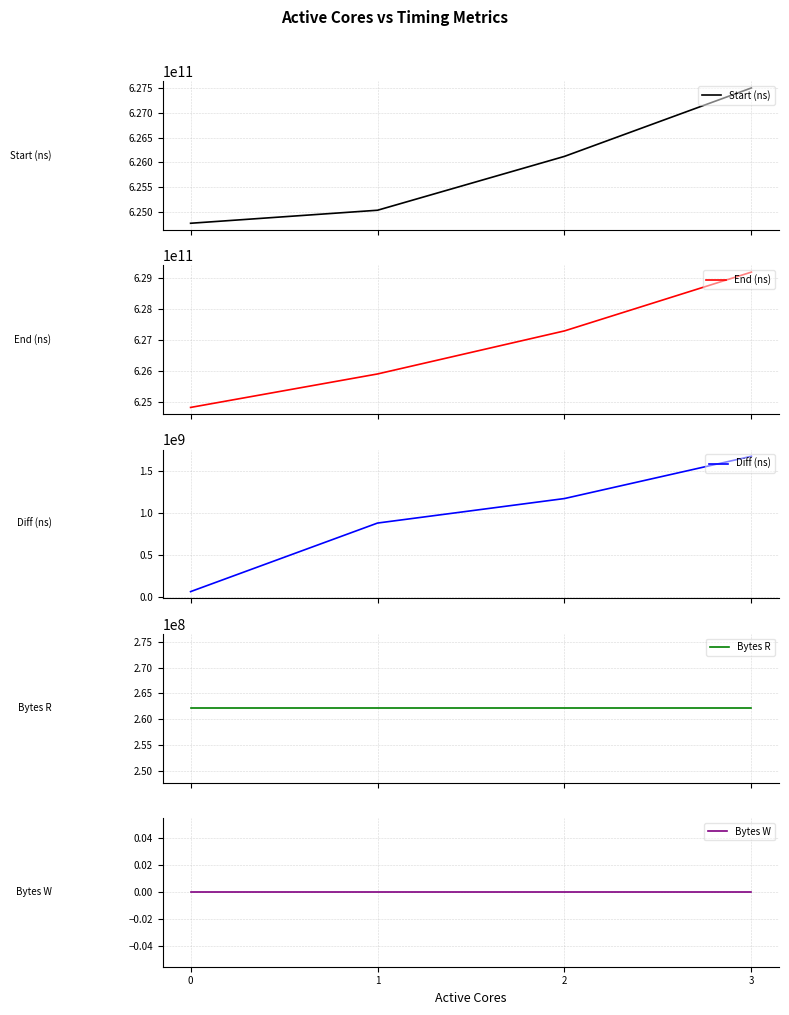

What is the sum of all Bytes R values?

1048576000